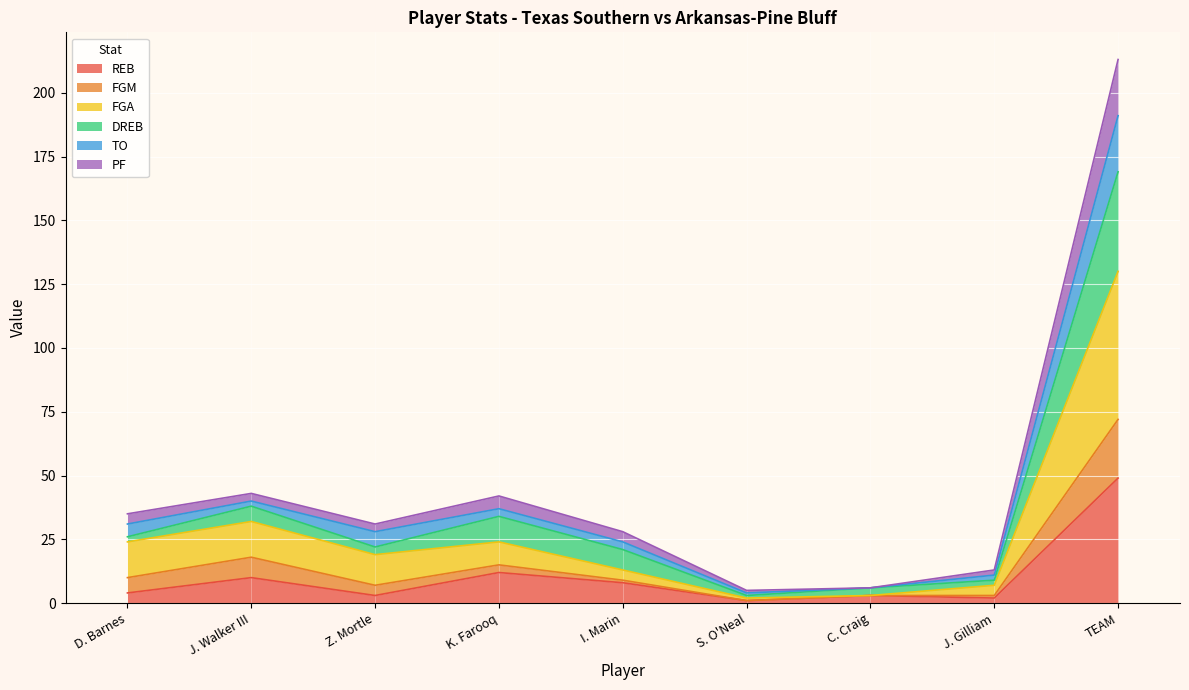

What is the label of the 9th point from the left?

TEAM